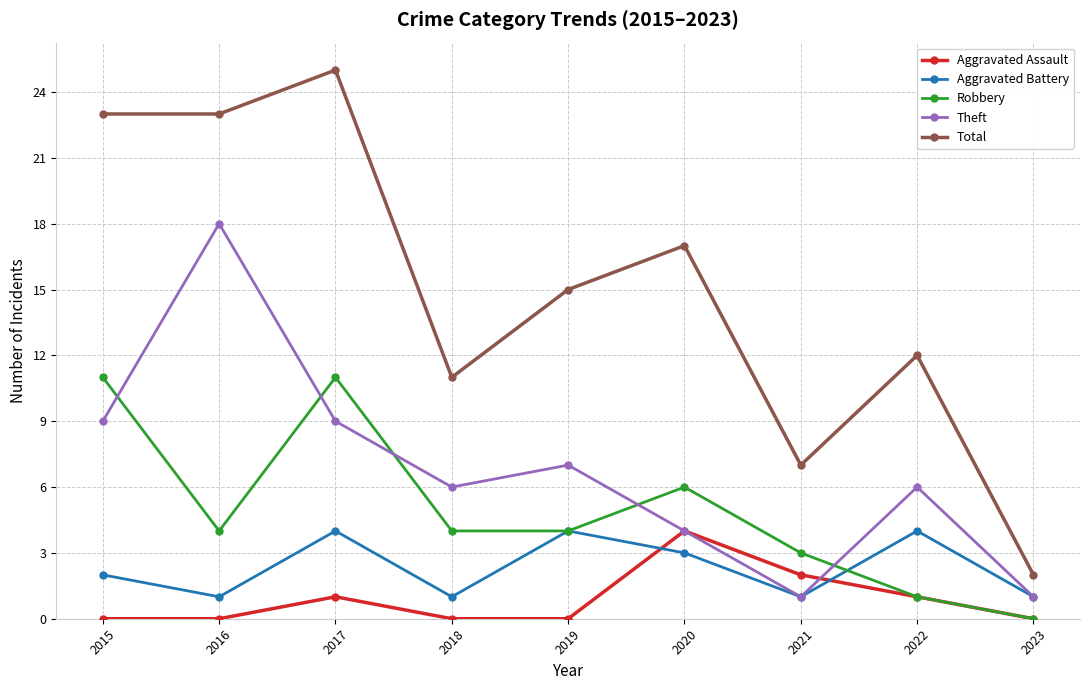

Where is Aggravated Battery nearest to the value 2?

2015